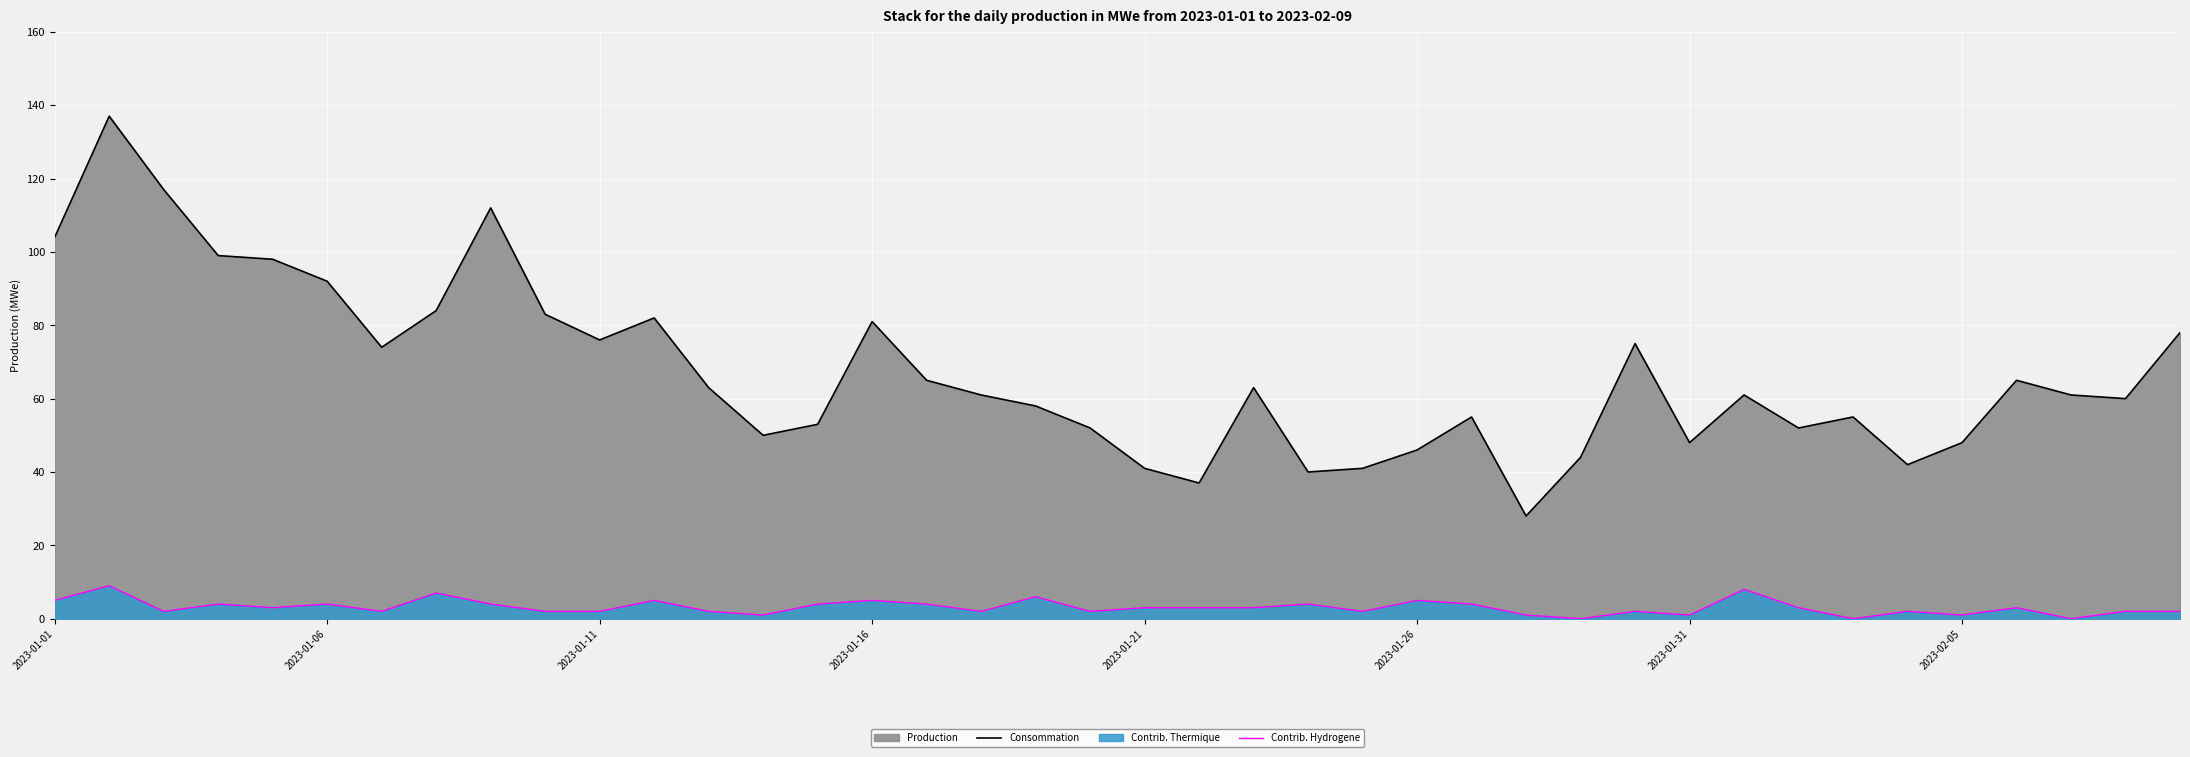

Which series has the widest spread of values?

Consommation